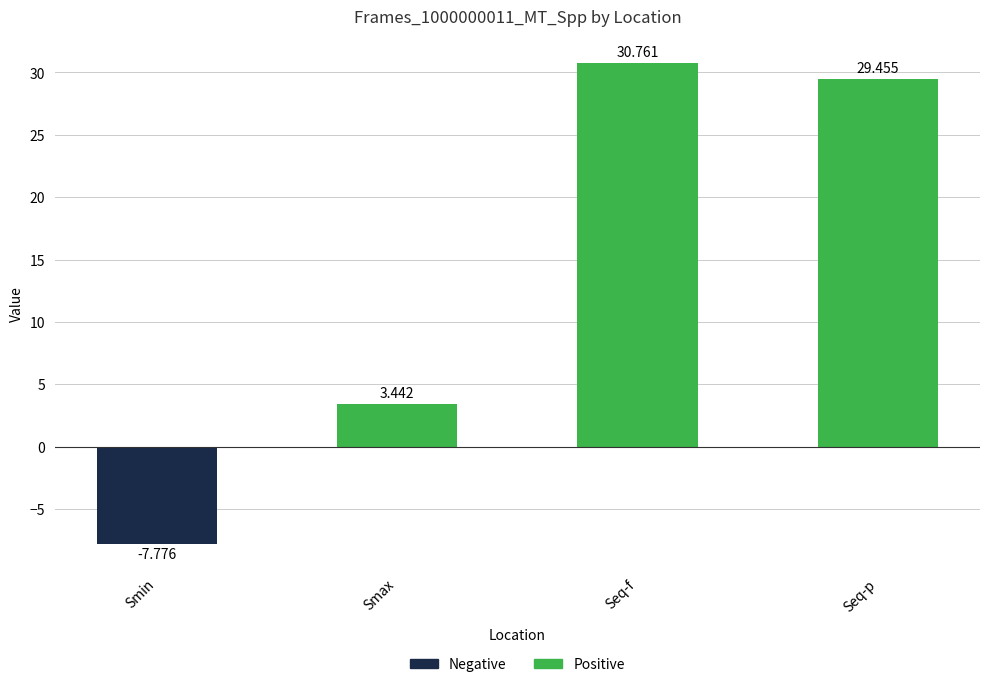

Rank the categories by value from lowest to highest.

Smin, Smax, Seq-p, Seq-f